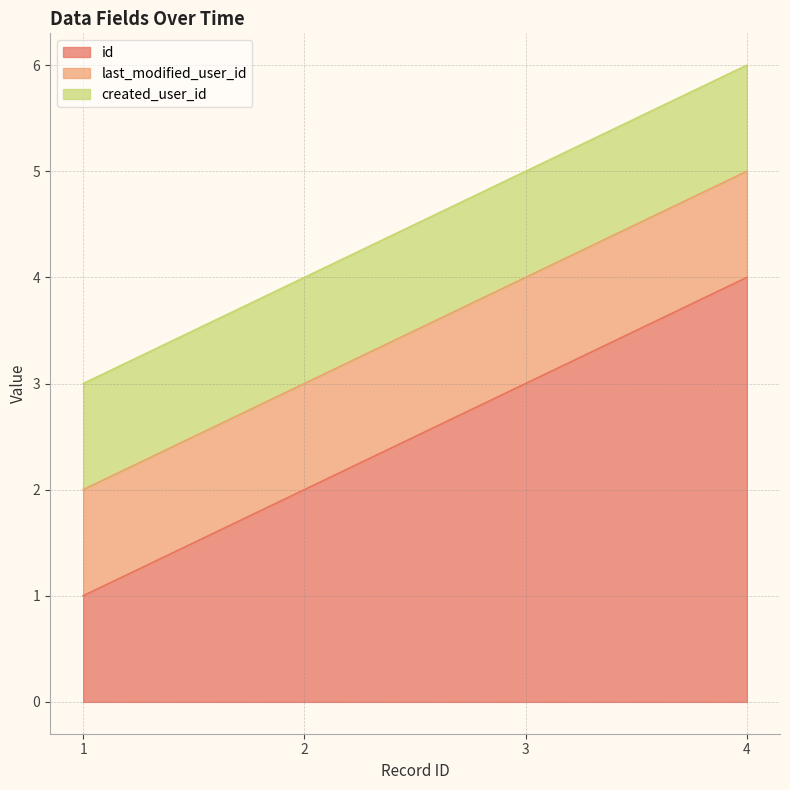

At 1901-01-01 00:00:00, list the series in order from smallest to largest.

id, last_modified_user_id, created_user_id